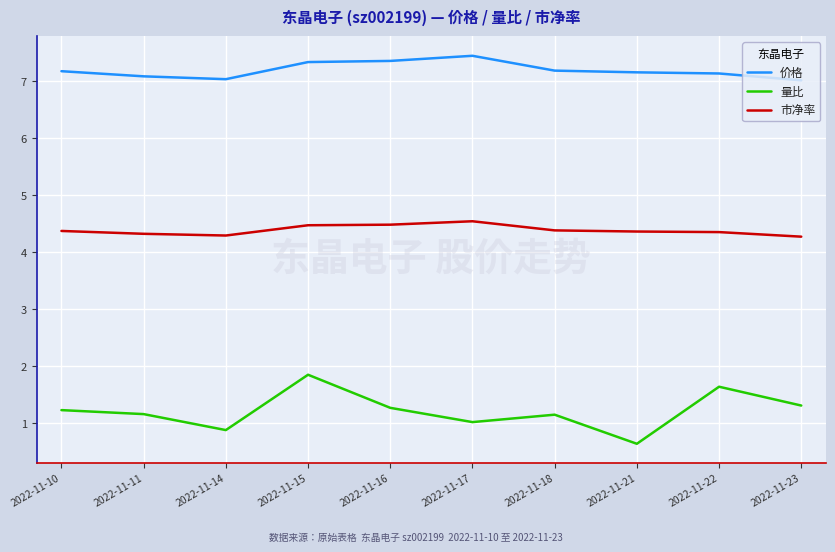

True or false: 价格 and 量比 cross at least once.

False